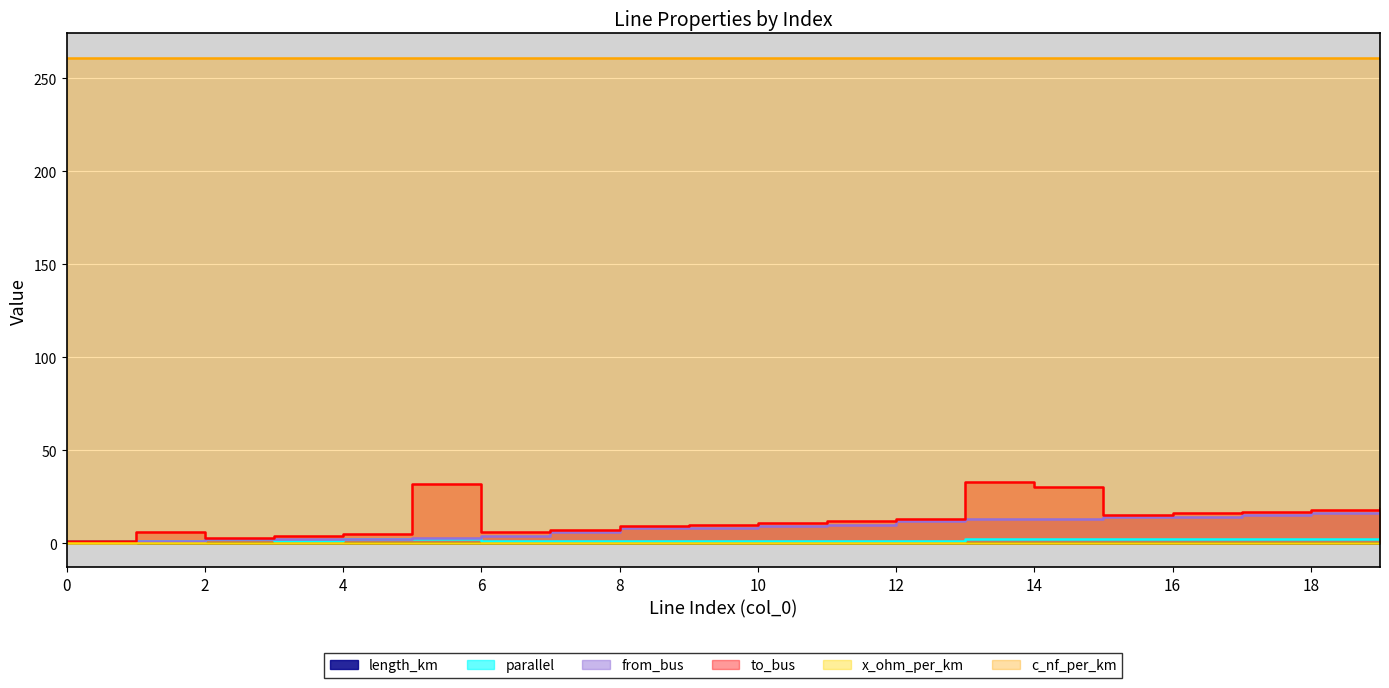

What is the sum of the to_bus values at 19 and 17?

36.0